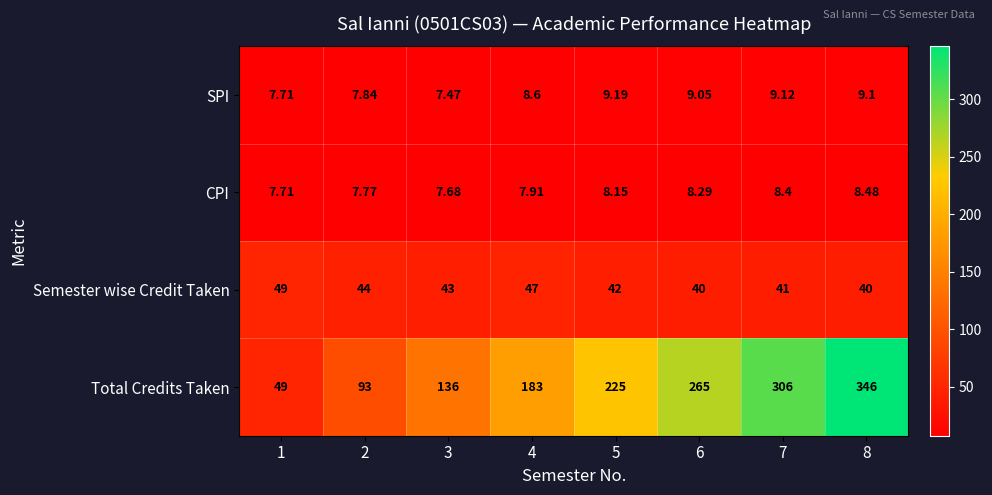

Which series has the largest total across all categories?

Total Credits Taken